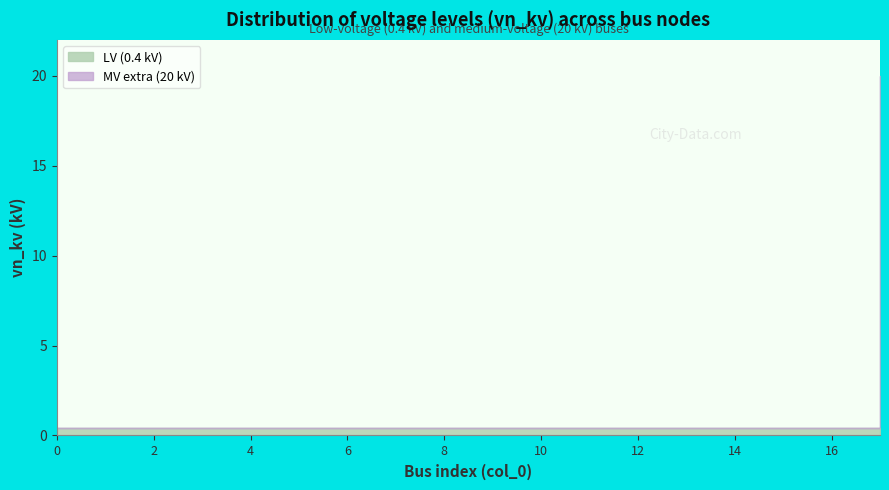

Reading left to right, what are all the values shown in this chart?

0.4	0.4	0.4	0.4	0.4	0.4	0.4	0.4	0.4	0.4	0.4	0.4	0.4	0.4	0.4	0.4	0.4	20.0